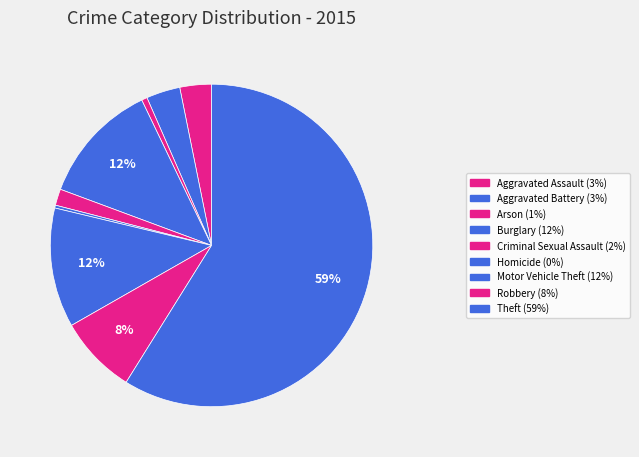

How many segments does this pie chart have?

9